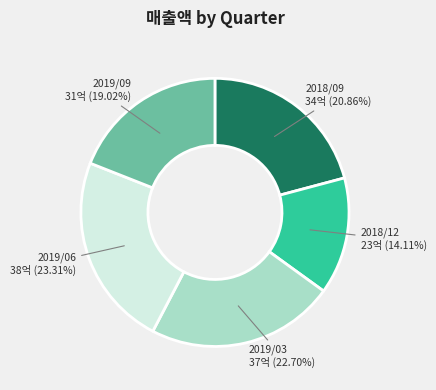

Rank the categories by value from highest to lowest.

2019/06, 2019/03, 2018/09, 2019/09, 2018/12